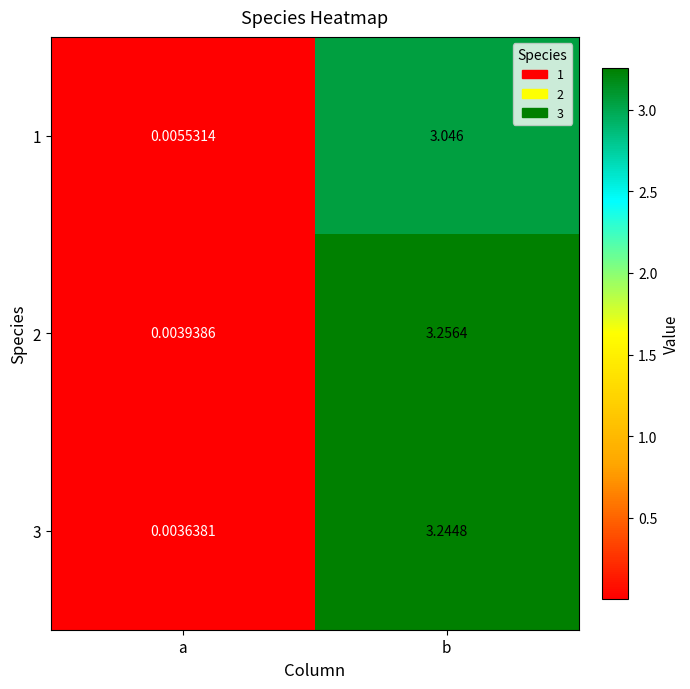

Which label corresponds to the largest value in the chart?

b